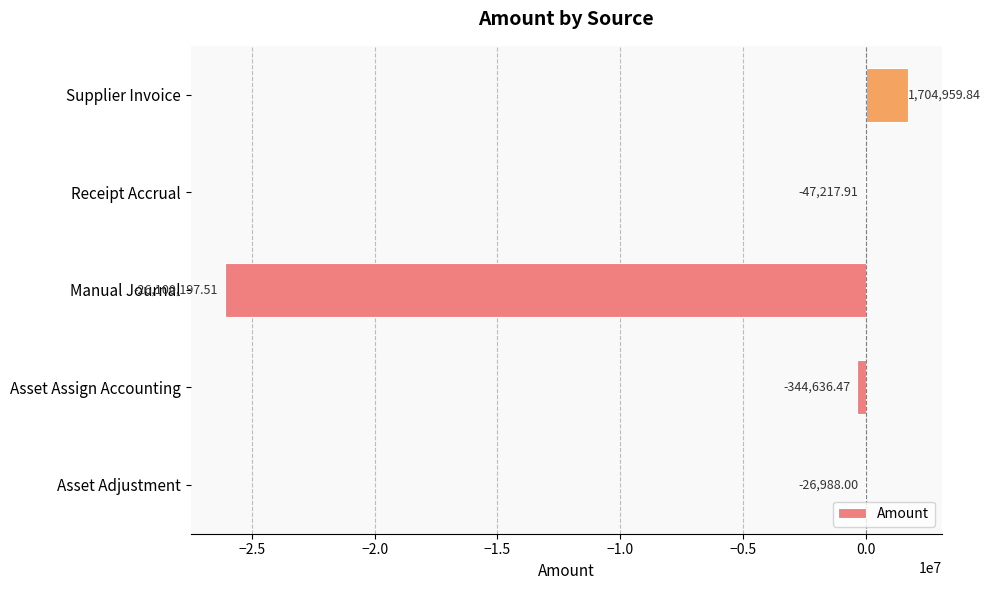

Between Asset Adjustment and Manual Journal, which is larger?

Asset Adjustment